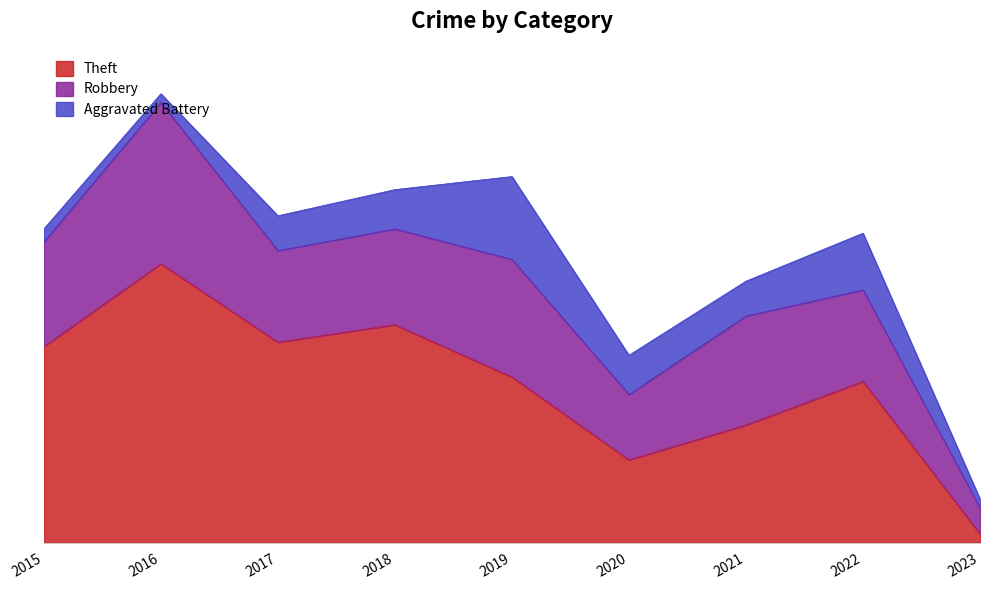

The value of Aggravated Battery at 2016 is 2. True or false?

True